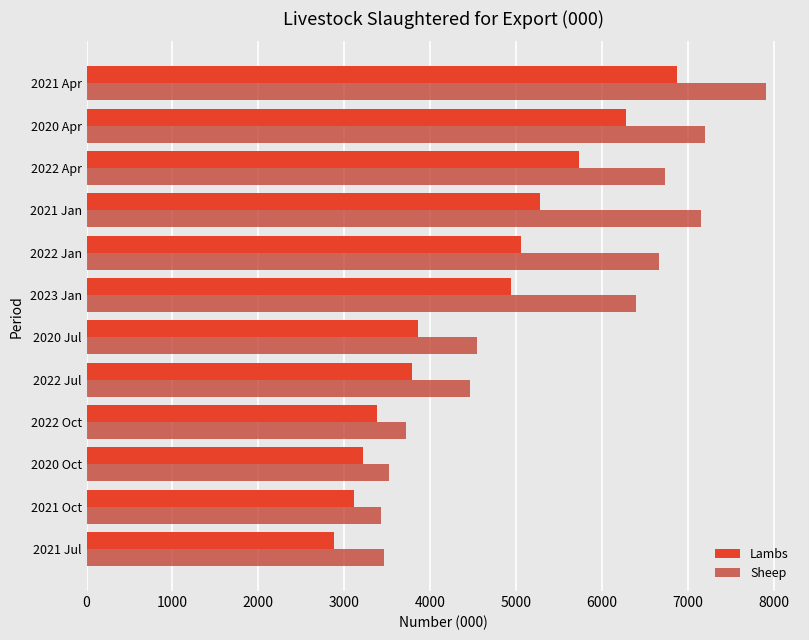

What is the approximate value of Sheep at 2022 Jan?

6661.1